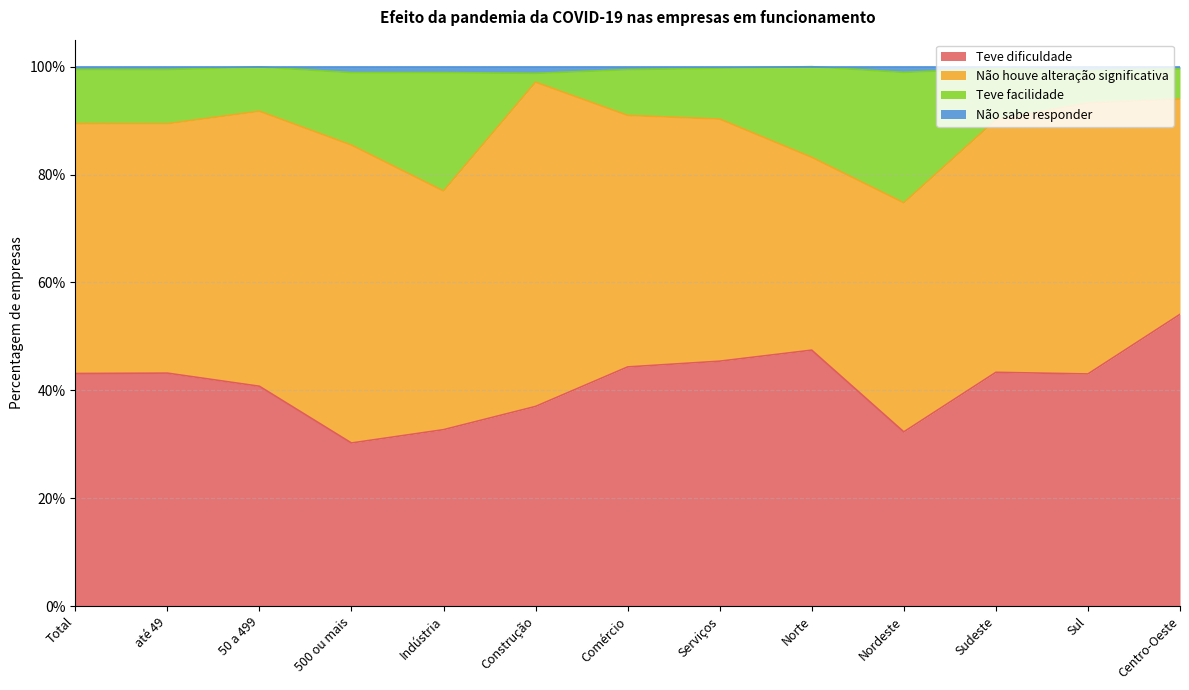

At which category is the sum across all series the highest?

Centro-Oeste